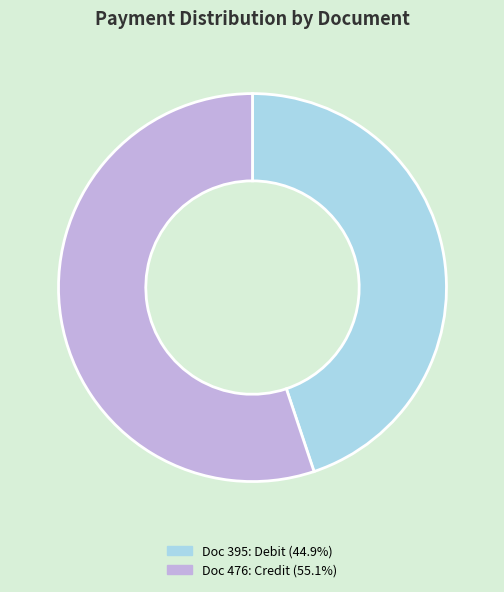

Is there a majority slice in this chart?

Yes